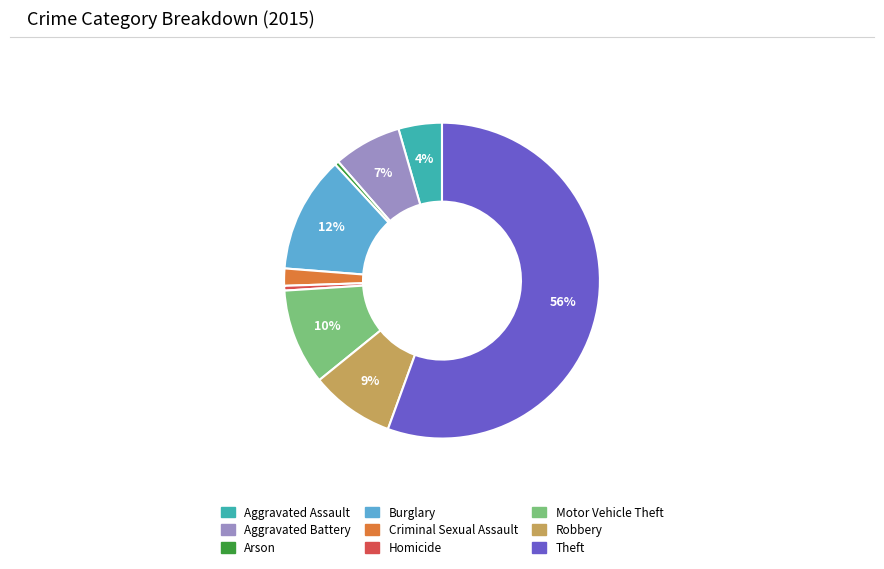

Approximately how many times larger is the value at Robbery compared to Motor Vehicle Theft?

0.9